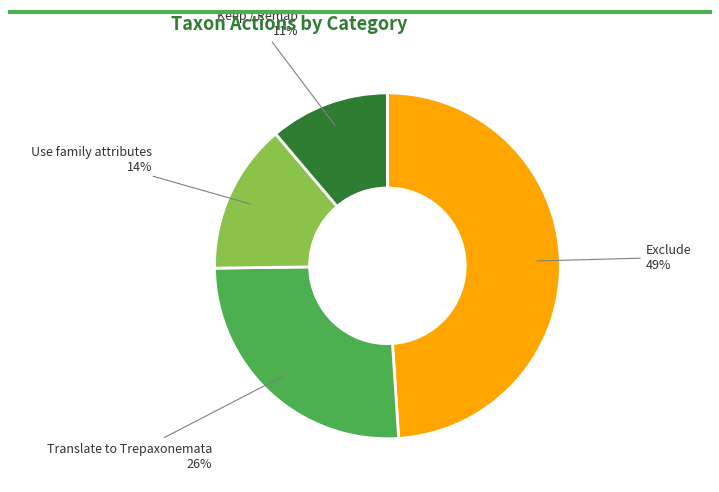

To the nearest percent, what is the average slice percentage?

25%